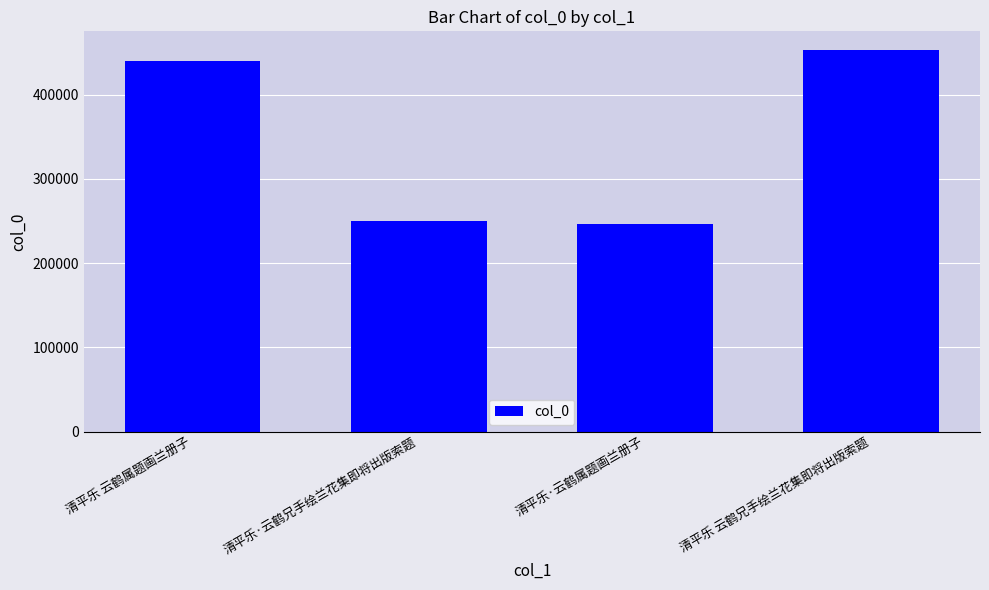

Approximately how many times larger is the value at 清平乐 云鹤属题画兰册子 compared to 清平乐·云鹤属题画兰册子?

1.8